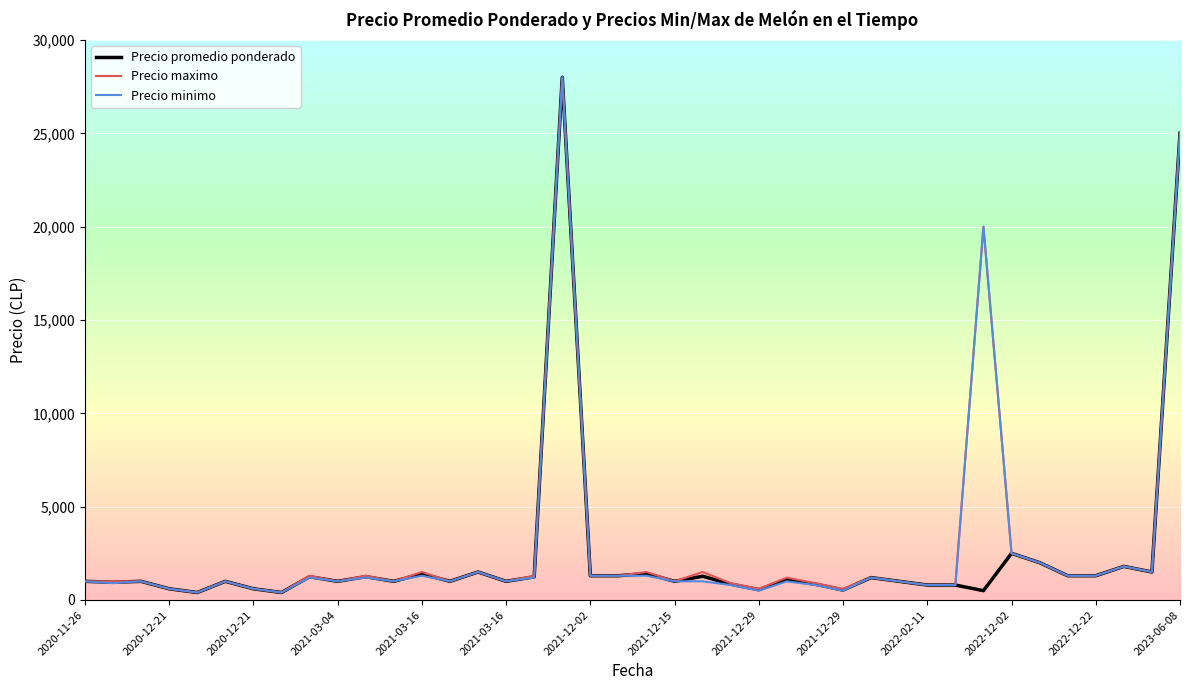

How many lines are shown in the chart?

3